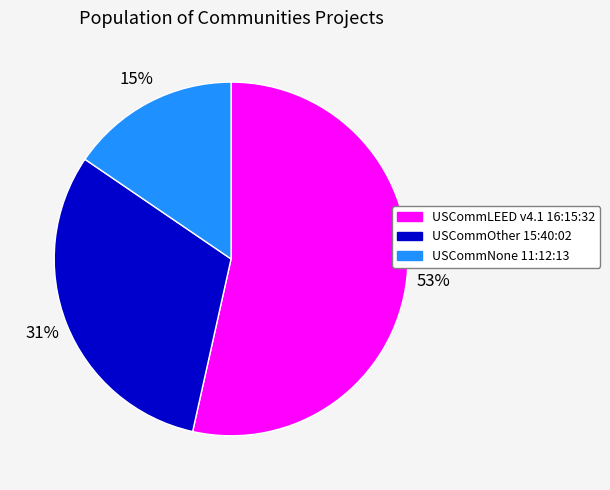

What is the smallest slice in the pie chart?

USCommNone 11:12:13